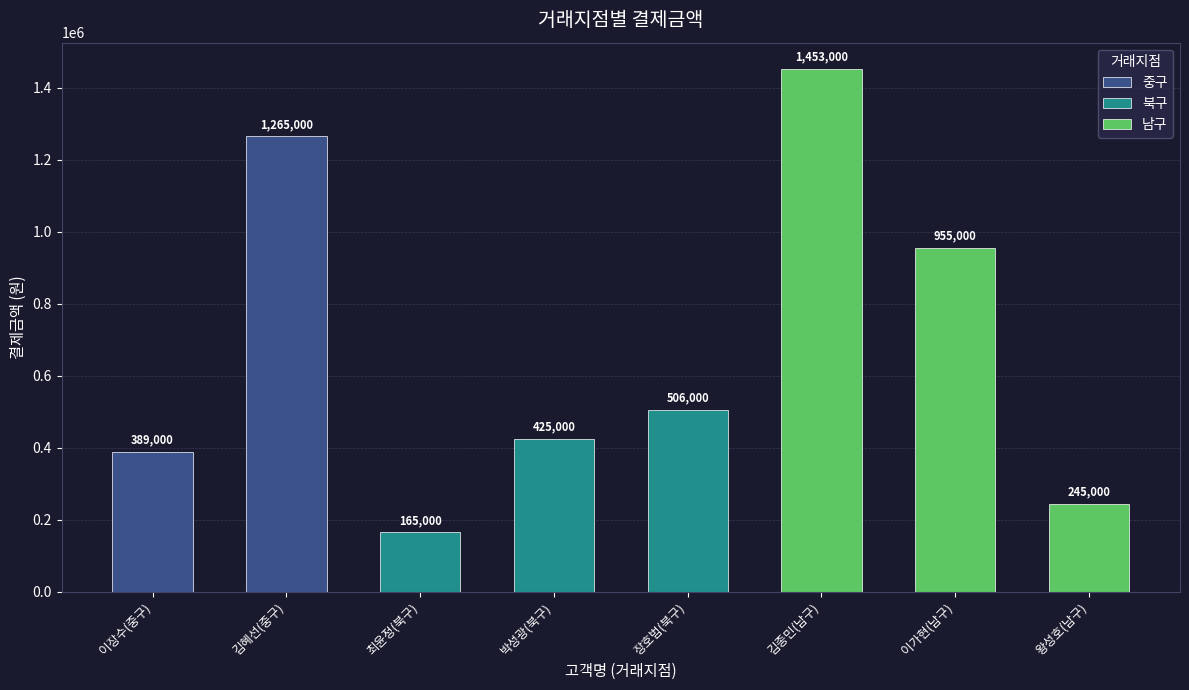

Which label corresponds to the smallest value in the chart?

최윤정(북구)